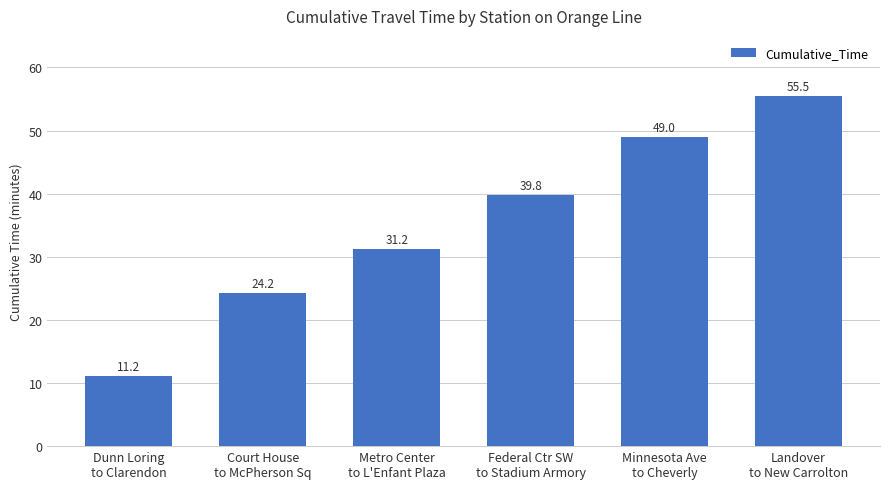

Does the chart contain stacked bars?

No